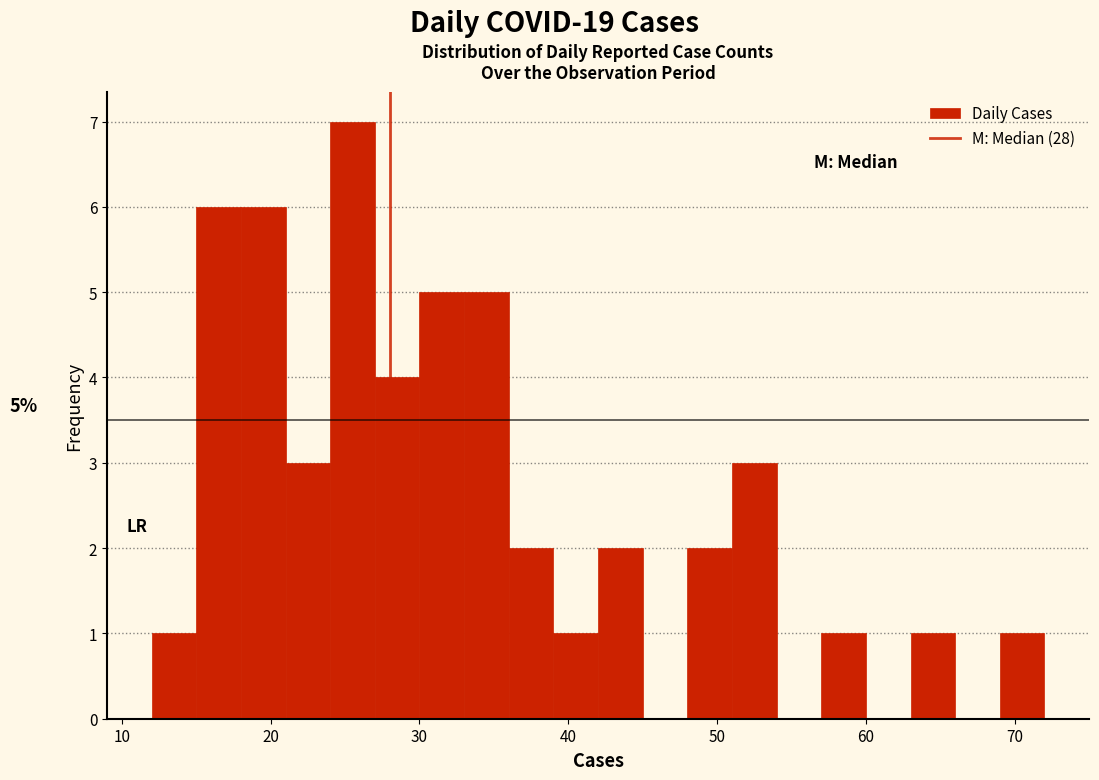

Read against the x-axis, roughly where is the centre of the tallest bar?

26